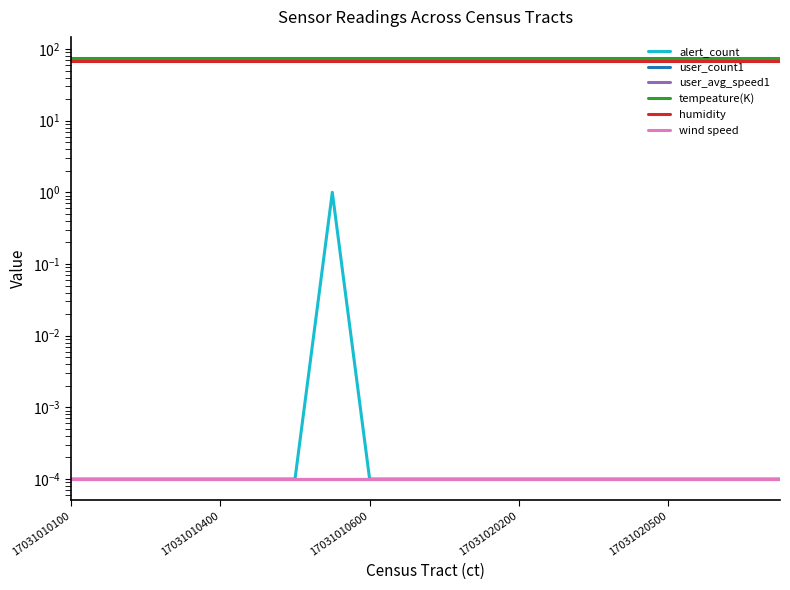

Does the chart display data point markers on the line(s)?

No